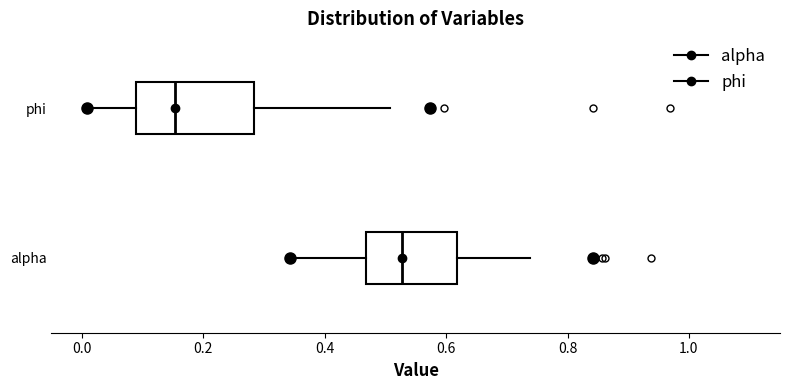

Reading bottom to top, transcribe this box plot: for each box, give where its median line is, the range the box spans, and where its two whiskers end, as read against the x-axis. The values are not printed on the chart, so give them approximately, as read against the axis.

alpha: median 0.52, box 0.46 to 0.62, whiskers 0.34 to 0.74
phi: median 0.16, box 0.08 to 0.28, whiskers 0.00 to 0.50